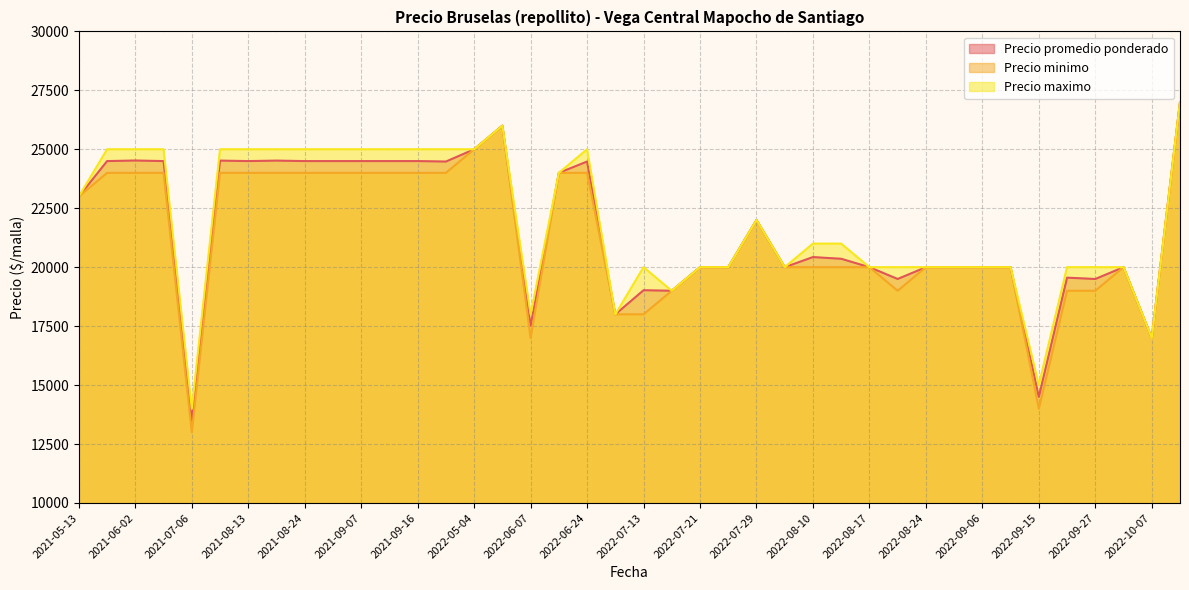

Is it true that Precio promedio ponderado equals 13480 at 2021-07-06?

True